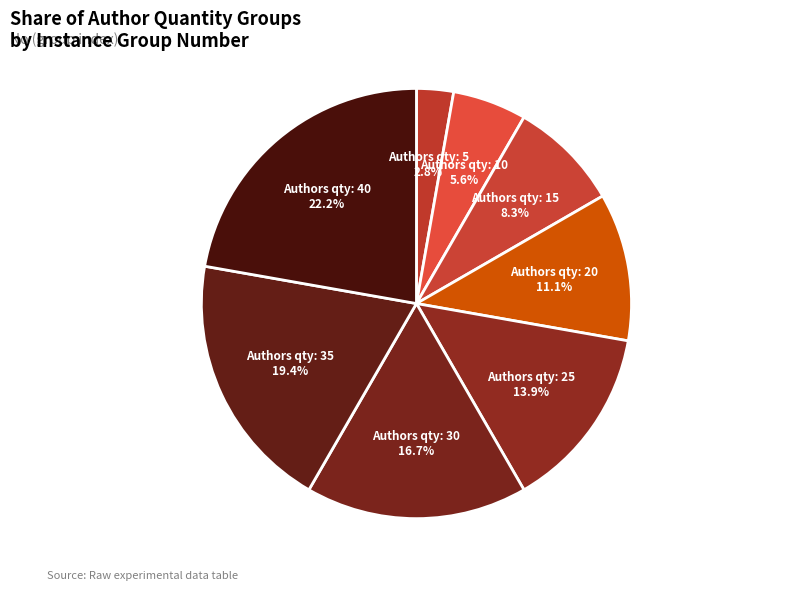

Is there a majority slice in this chart?

No